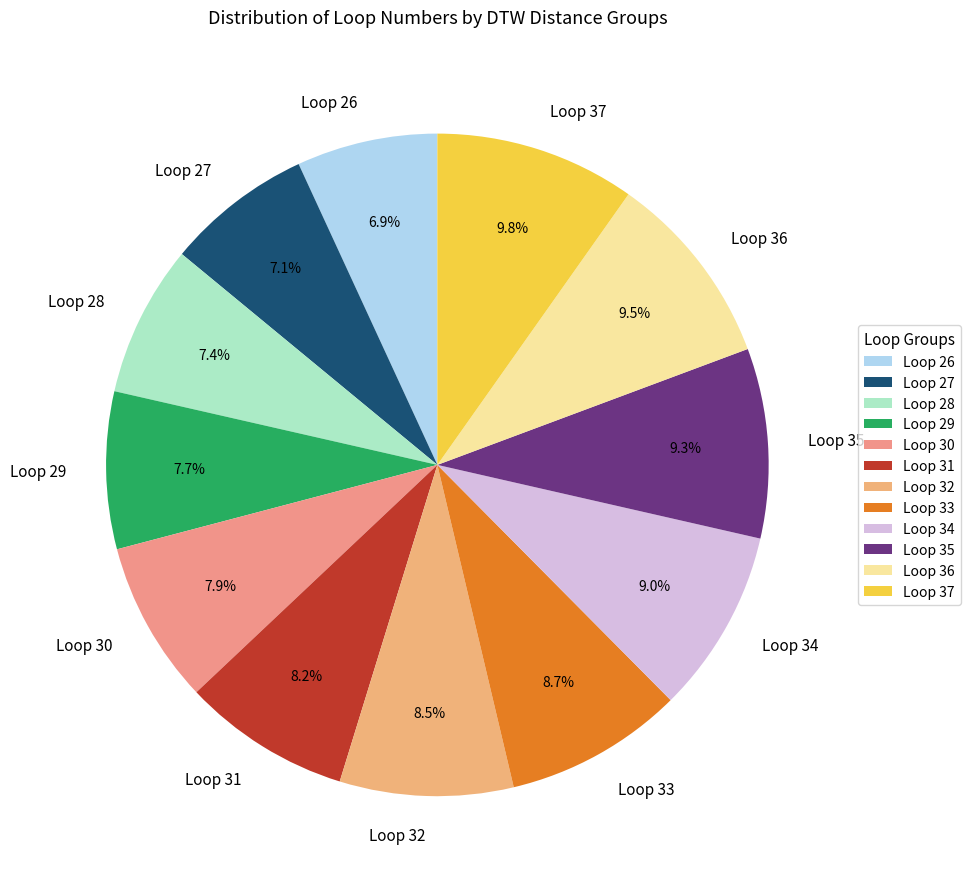

Count the number of slices in the pie.

12